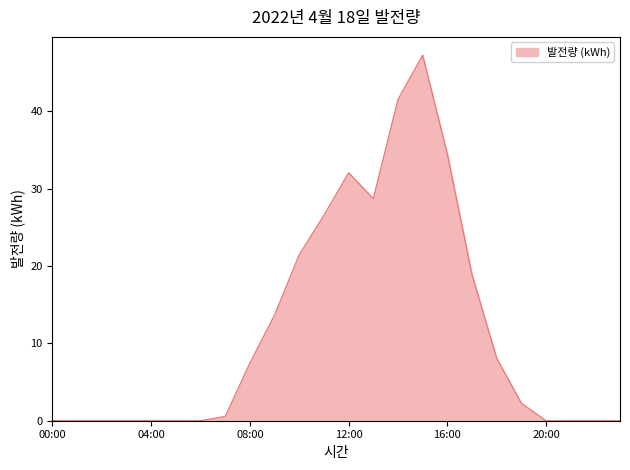

What is the maximum value shown in the chart?

47.3